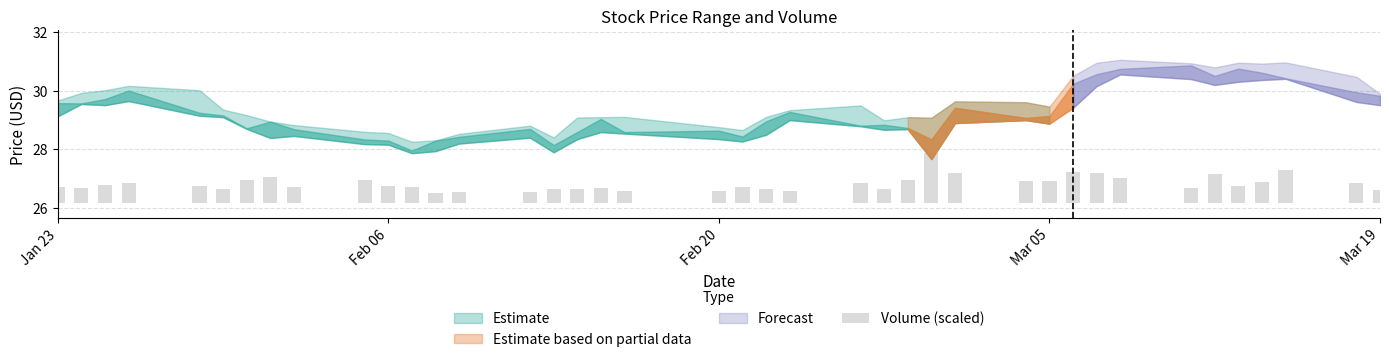

At which label does Low first exceed 28?

2024-01-23